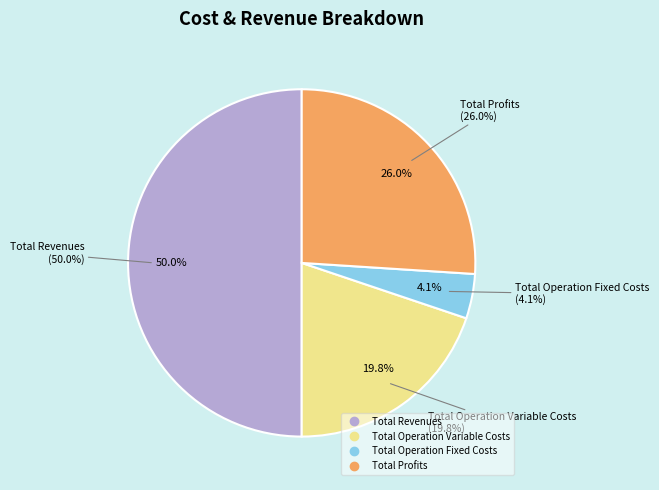

Does any single category account for the majority?

No